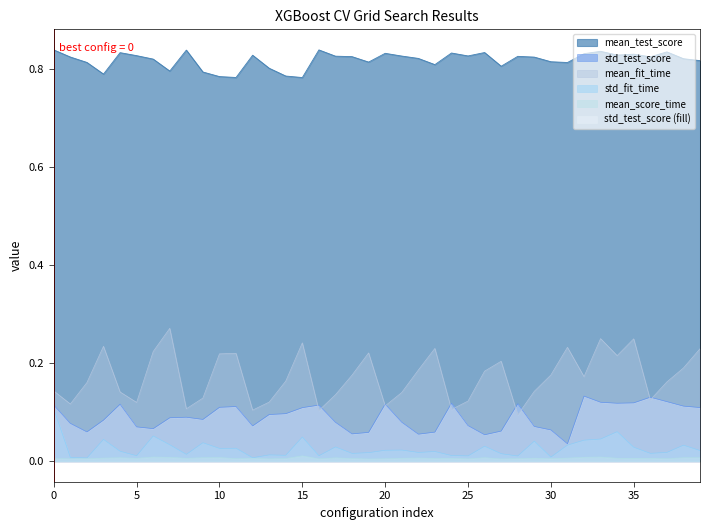

True or false: mean_score_time has a value of 0.0 at 11.

True